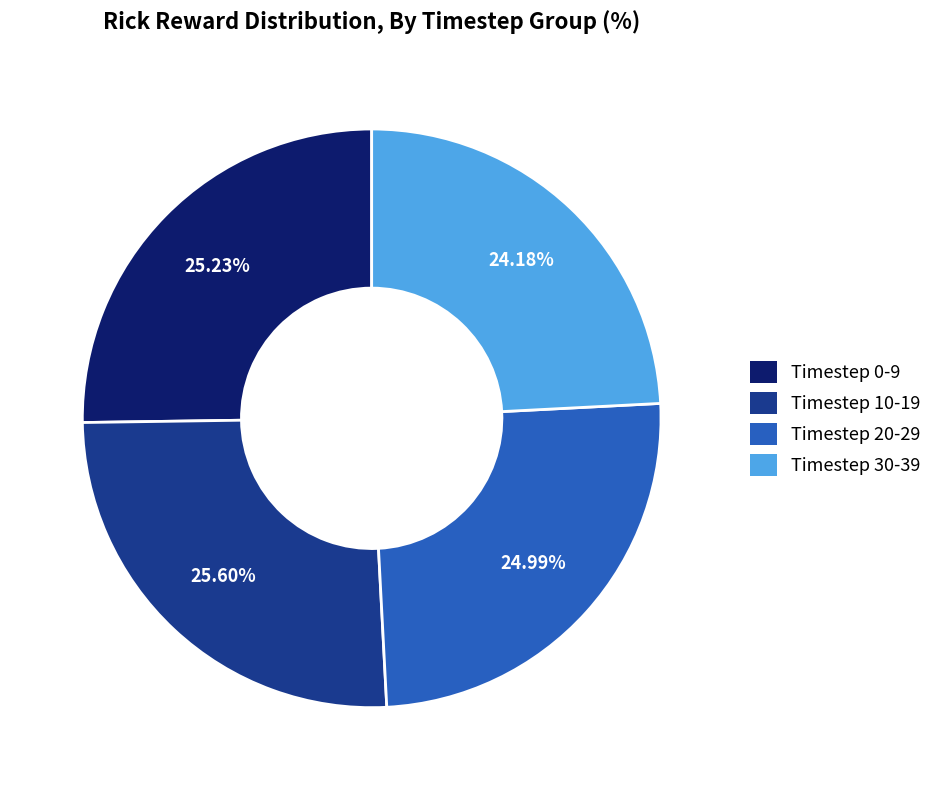

To the nearest percent, what is the average slice percentage?

25%